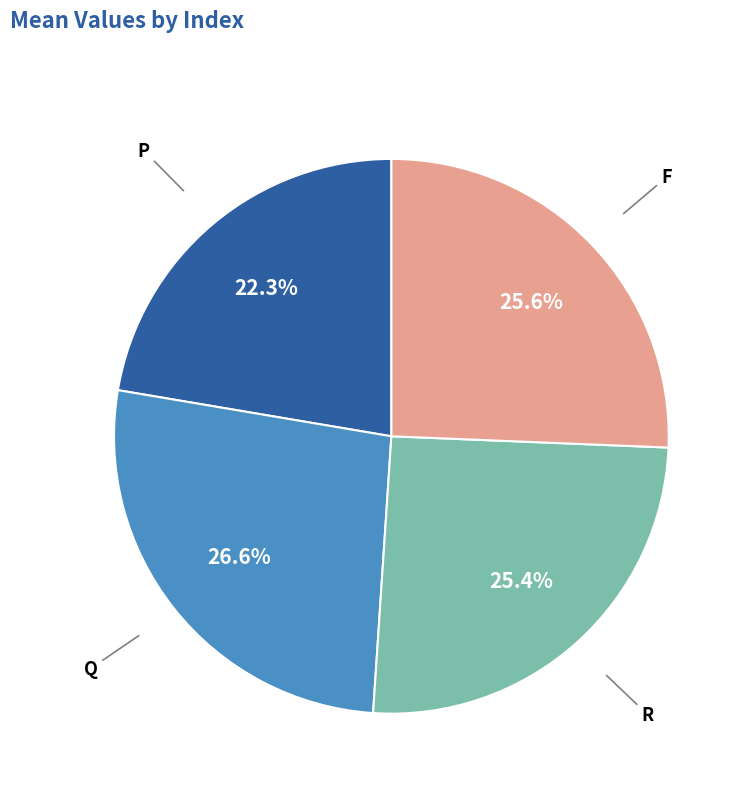

How much of the chart is everything except R?

74.6%